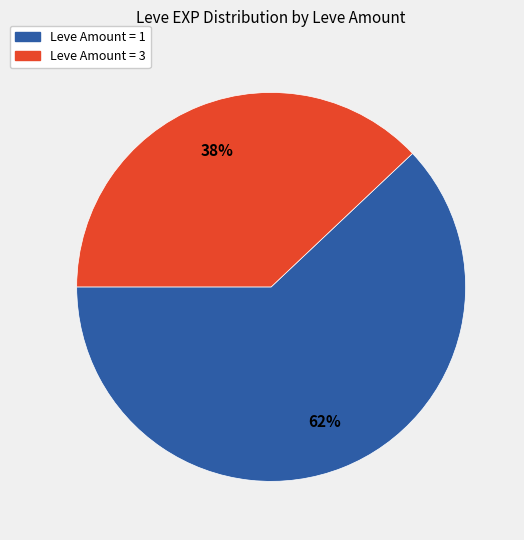

To the nearest percent, what is the average slice percentage?

50%